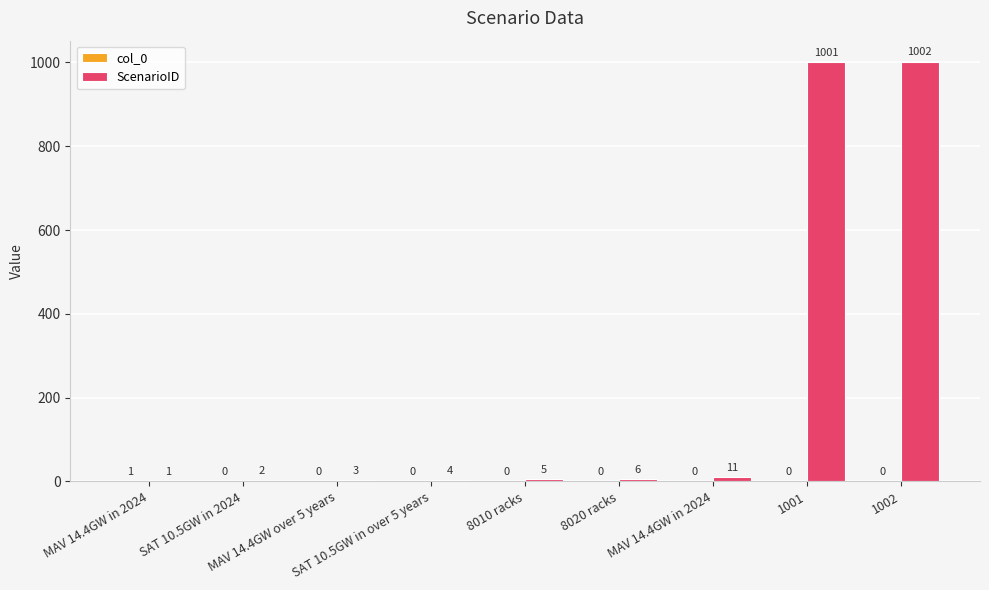

Between 8010 racks and 1001, which series saw the biggest shift?

ScenarioID